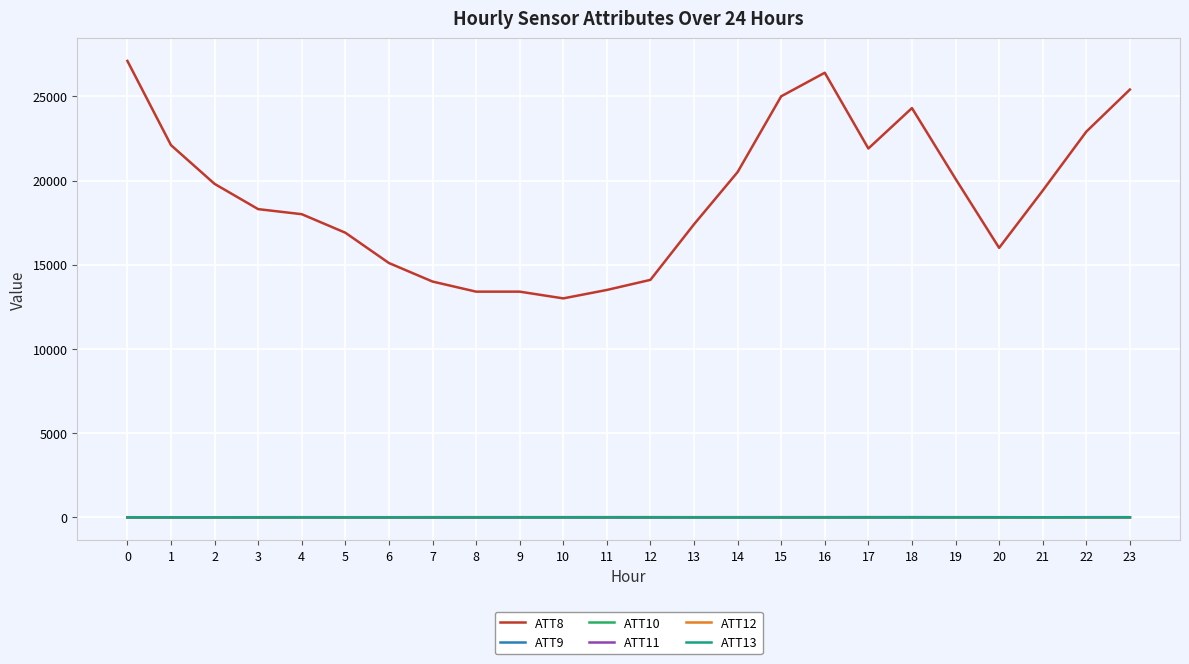

What is the greatest value displayed?

27100.0